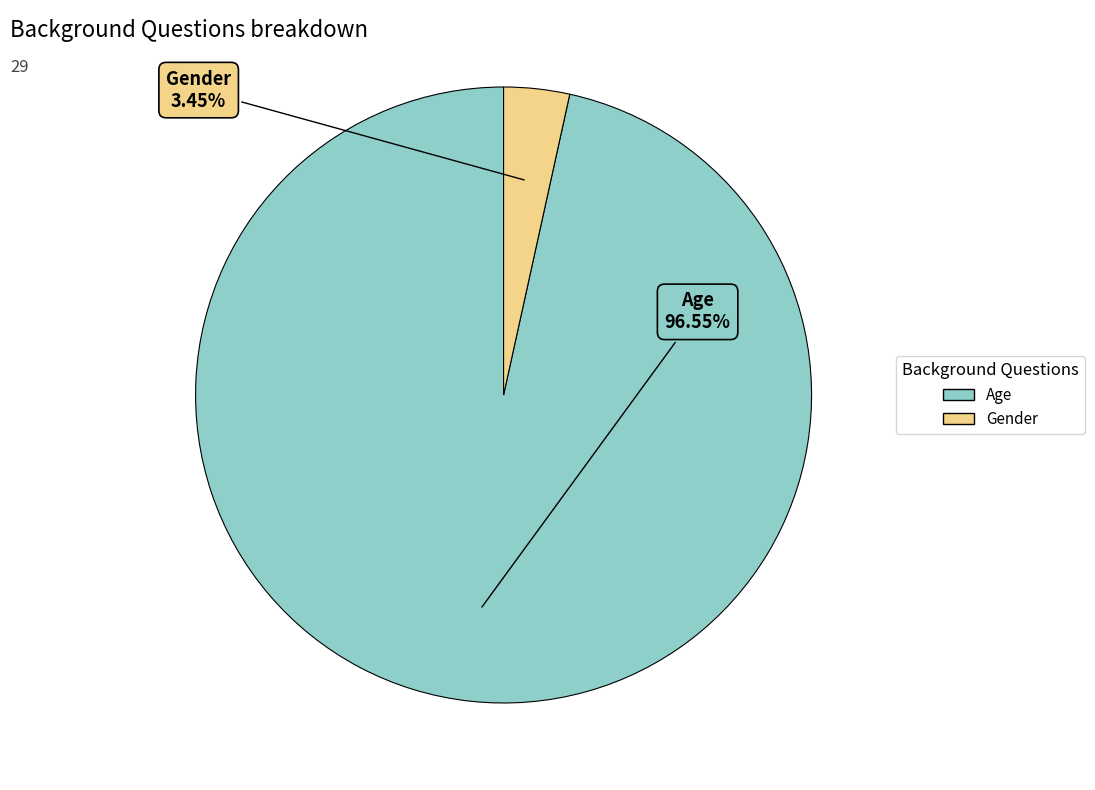

What percentage is the Age slice, to the nearest percent?

97%